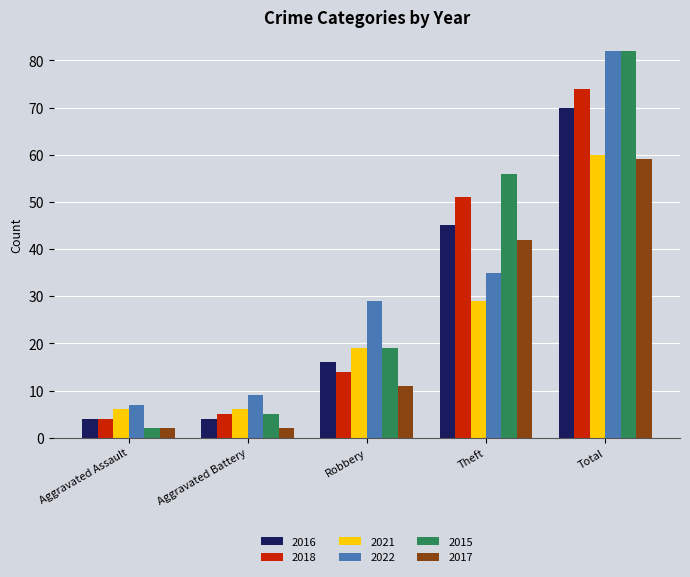

Reading left to right, transcribe all the data shown in this chart.

2016: Aggravated Assault=4	Aggravated Battery=4	Robbery=16	Theft=45	Total=70
2018: Aggravated Assault=4	Aggravated Battery=5	Robbery=14	Theft=51	Total=74
2021: Aggravated Assault=6	Aggravated Battery=6	Robbery=19	Theft=29	Total=60
2022: Aggravated Assault=7	Aggravated Battery=9	Robbery=29	Theft=35	Total=82
2015: Aggravated Assault=2	Aggravated Battery=5	Robbery=19	Theft=56	Total=82
2017: Aggravated Assault=2	Aggravated Battery=2	Robbery=11	Theft=42	Total=59